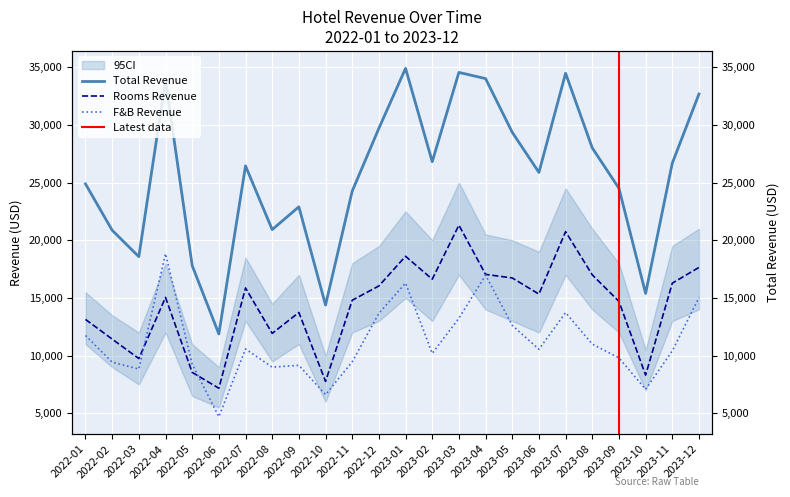

In Total Revenue, how many points are higher than both neighbors (excluding endpoints)?

6